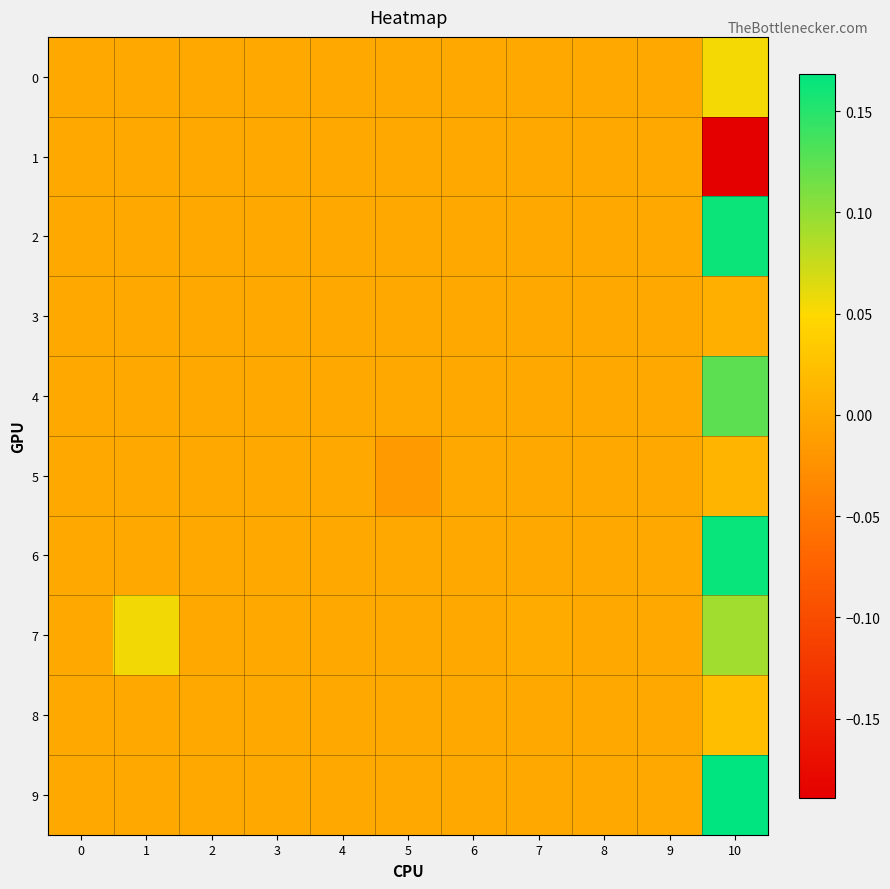

Which series has the largest total across all categories?

9